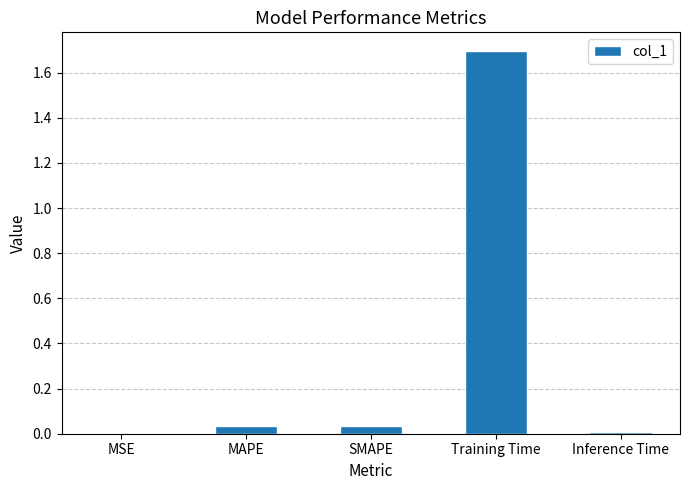

Count the number of categories in the chart.

5